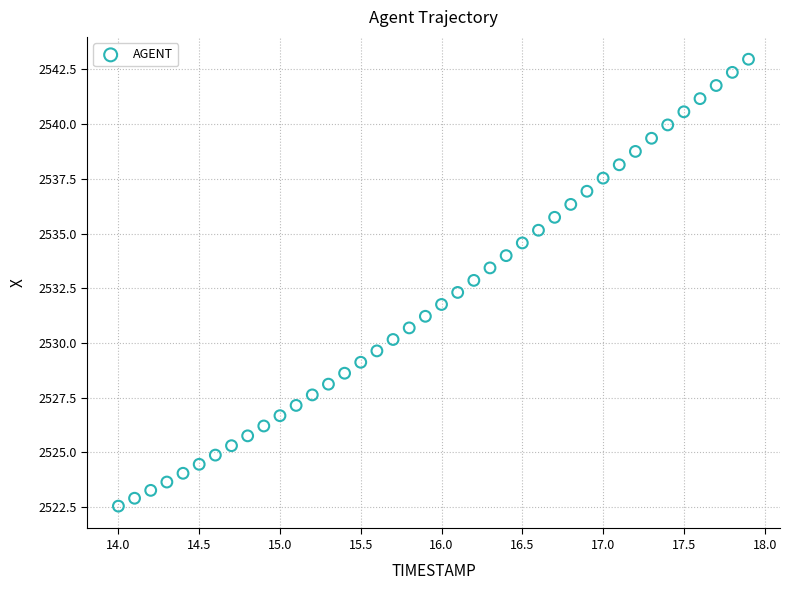

What is the range of X values (max minus min)?

3.9